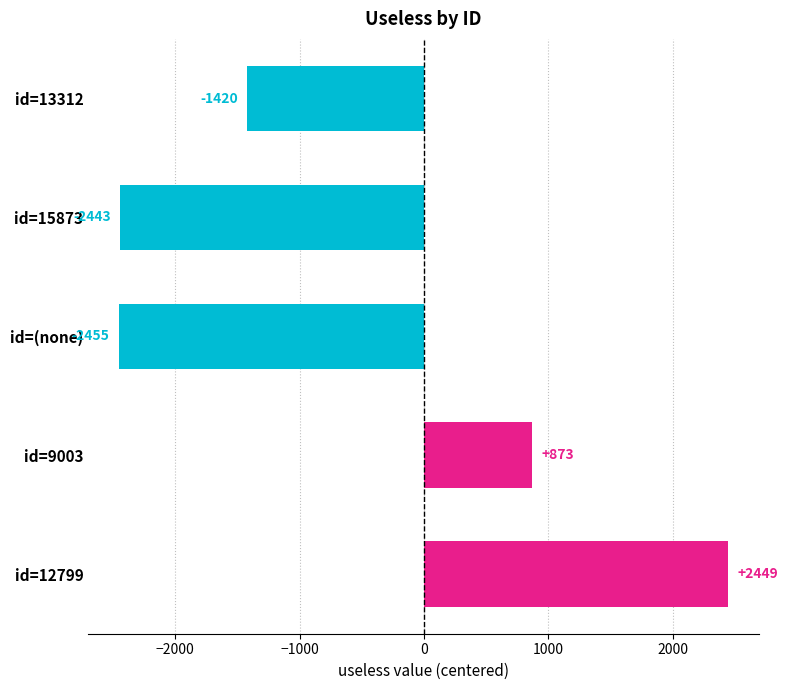

Reading bottom to top, what are all the values shown in this chart?

id=12799=2449	id=9003=873	id=(none)=-2455	id=15873=-2443	id=13312=-1420